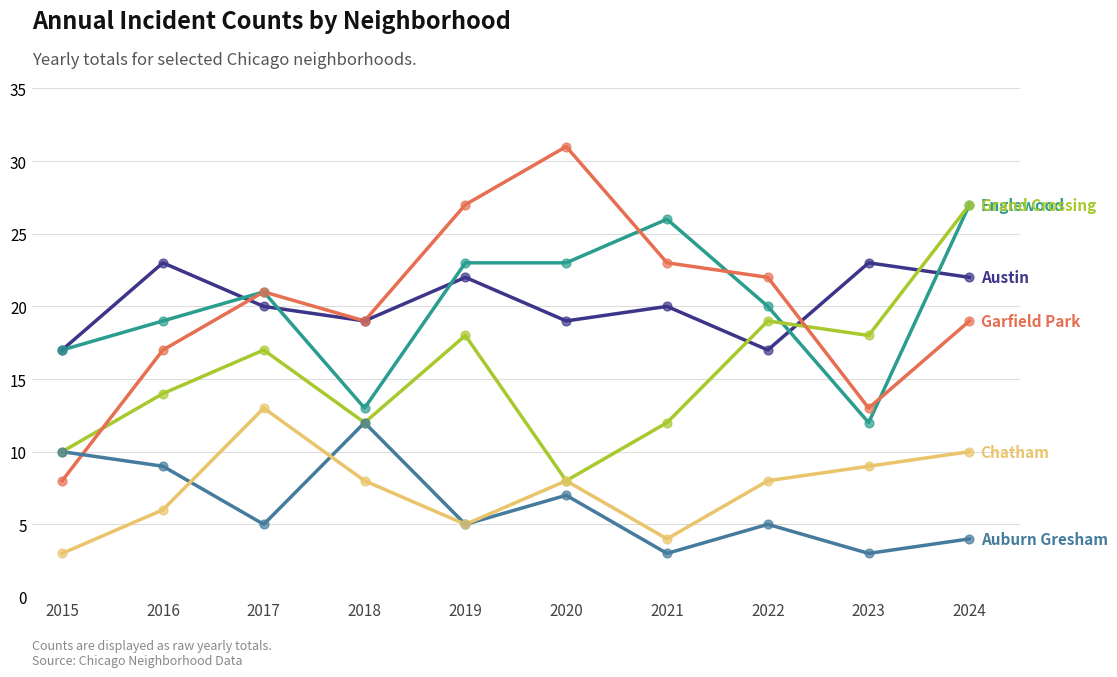

What is the total value across all series at 2019?

100